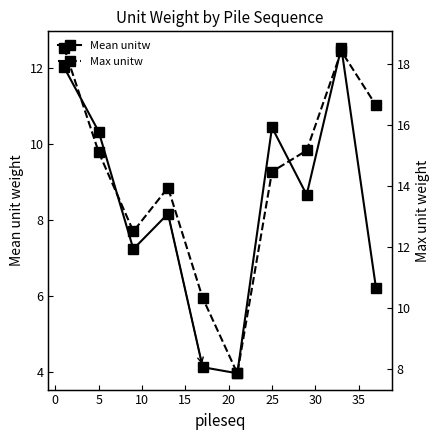

In Max unitw, how many points are higher than both neighbors (excluding endpoints)?

2